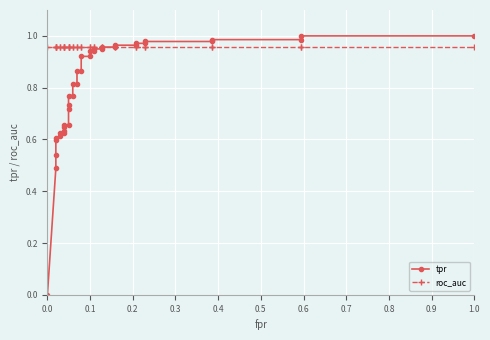

Does the chart display data point markers on the line(s)?

Yes